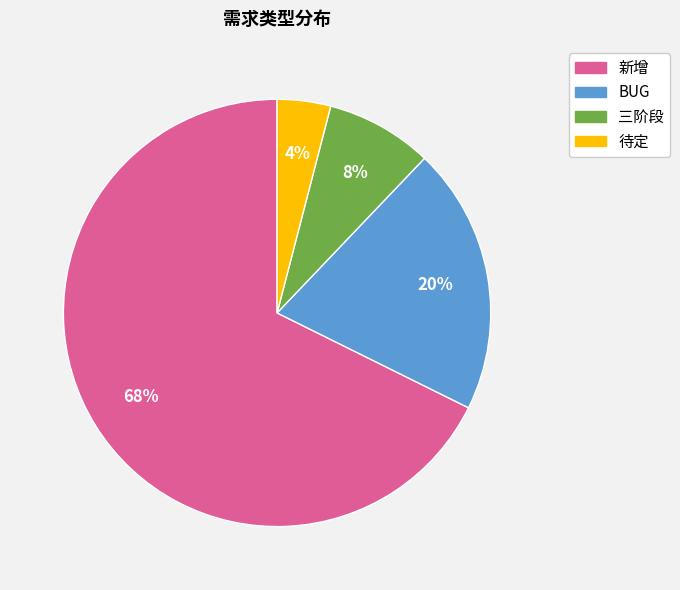

Is there any slice that represents more than half of the pie?

Yes